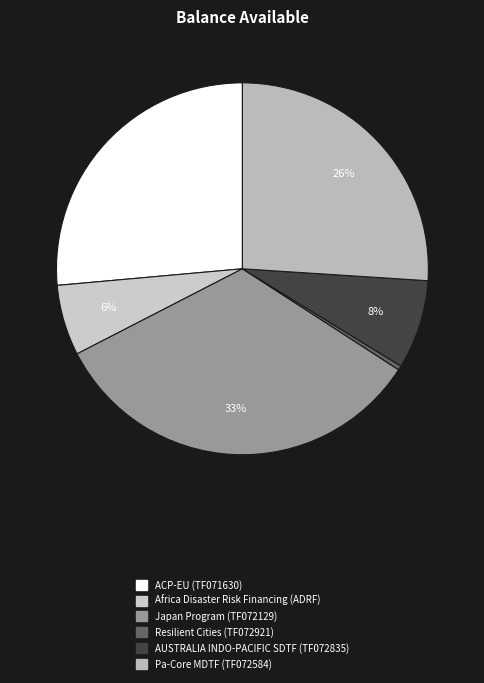

How many segments does this pie chart have?

6